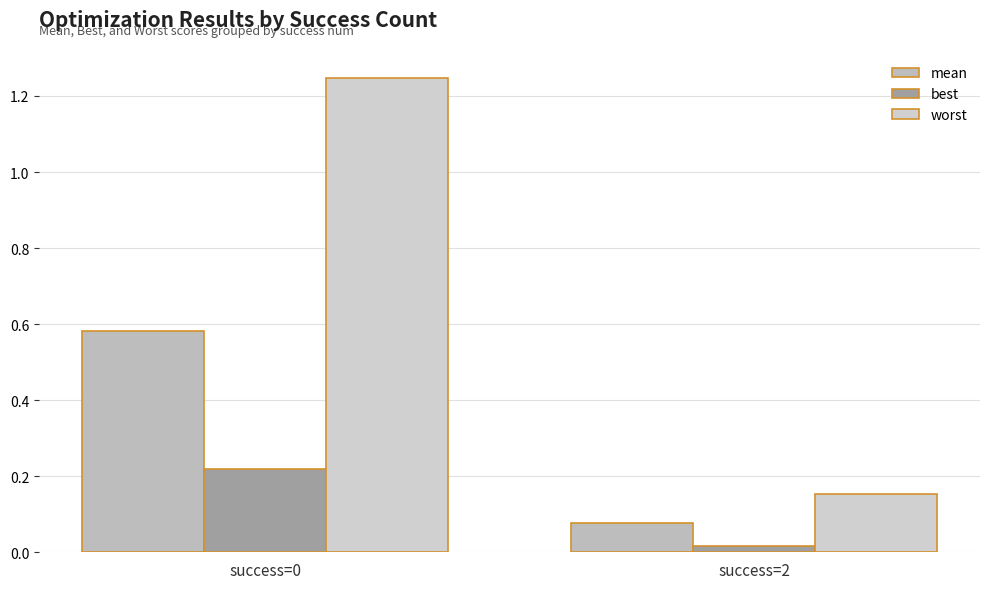

What is the difference between the worst values at success=0 and success=2?

1.1